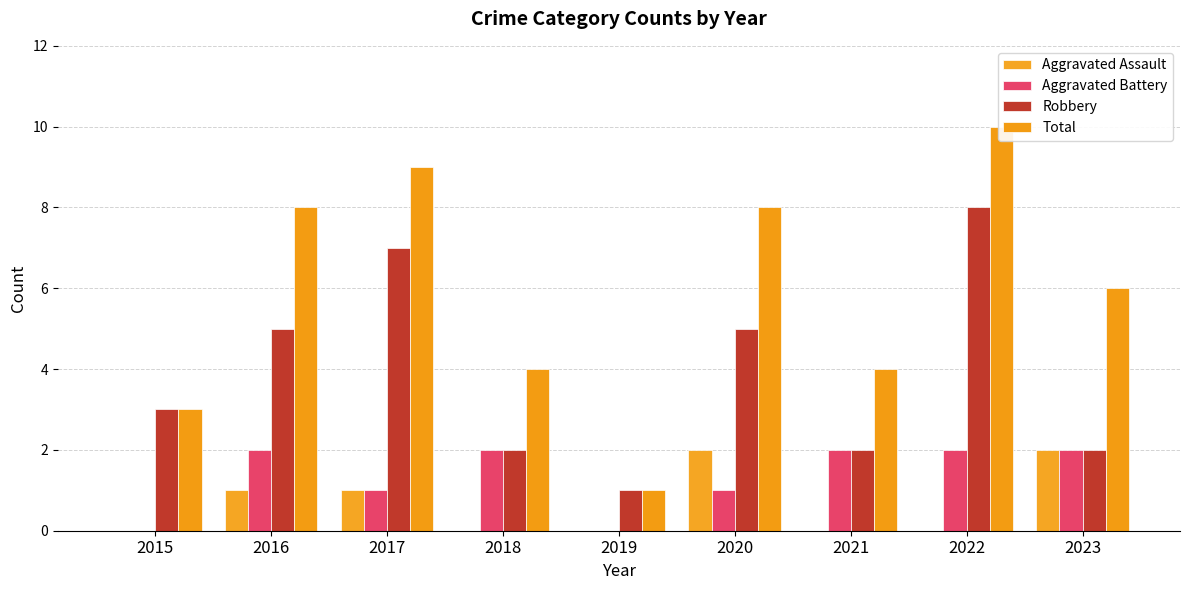

Between 2016 and 2017, which series saw the biggest shift?

Robbery